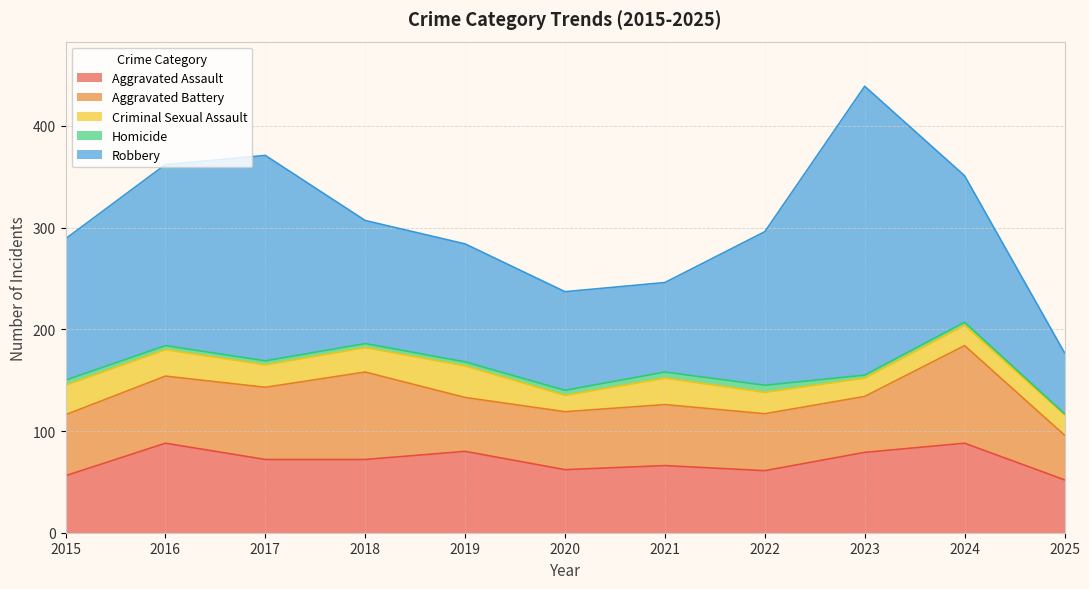

How many distinct data groups are displayed?

5